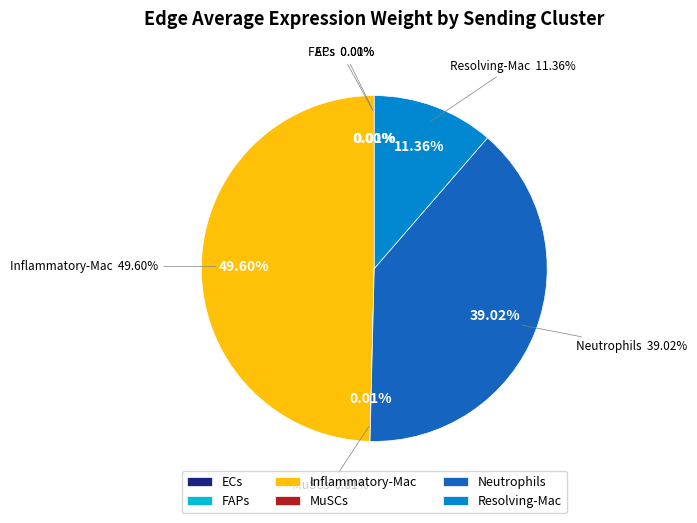

Is it true that Resolving-Mac is 11% of the pie?

True